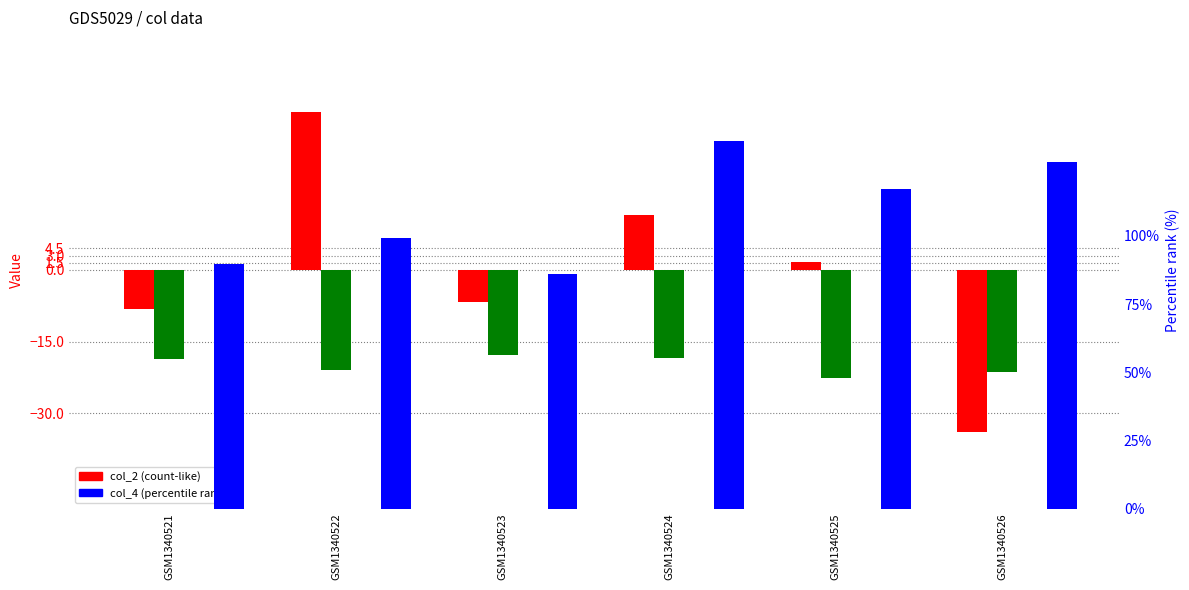

Does the chart contain stacked bars?

No